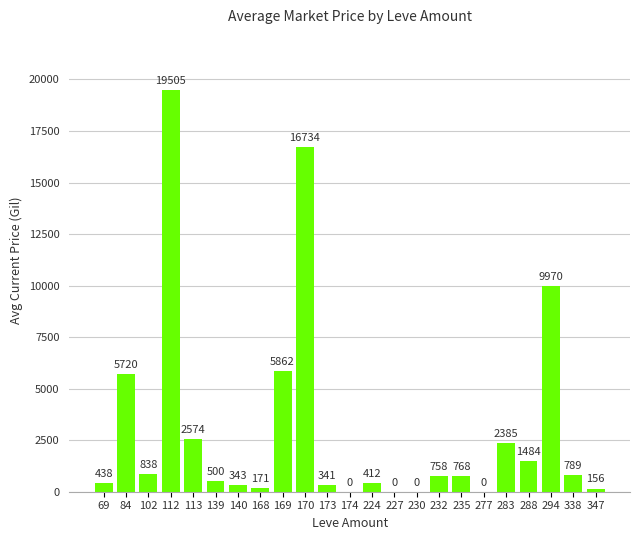

Which has a higher value, 232 or 174?

232